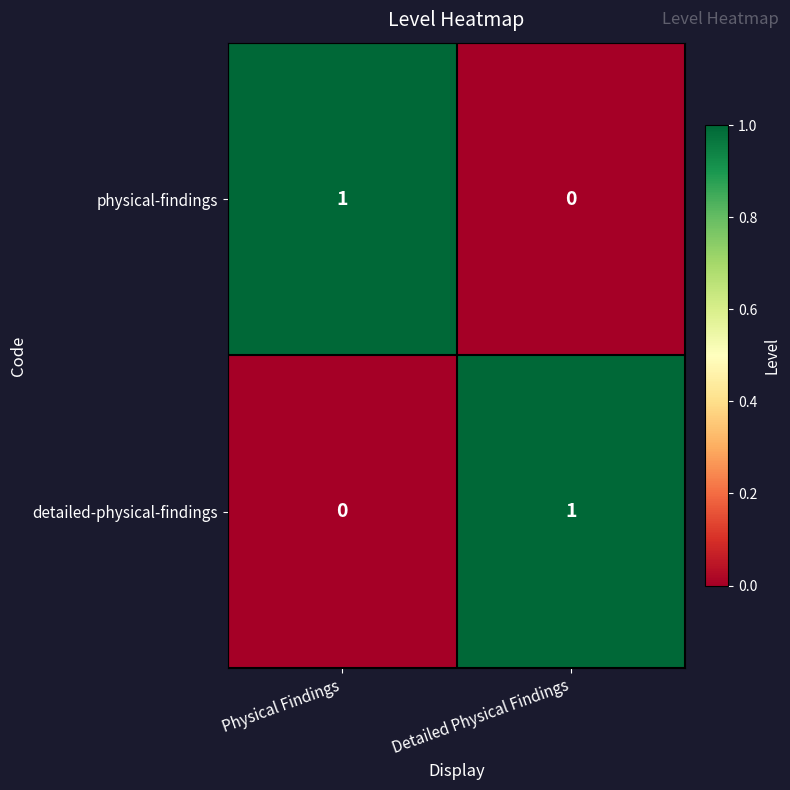

At which label does physical-findings reach its minimum?

Detailed Physical Findings